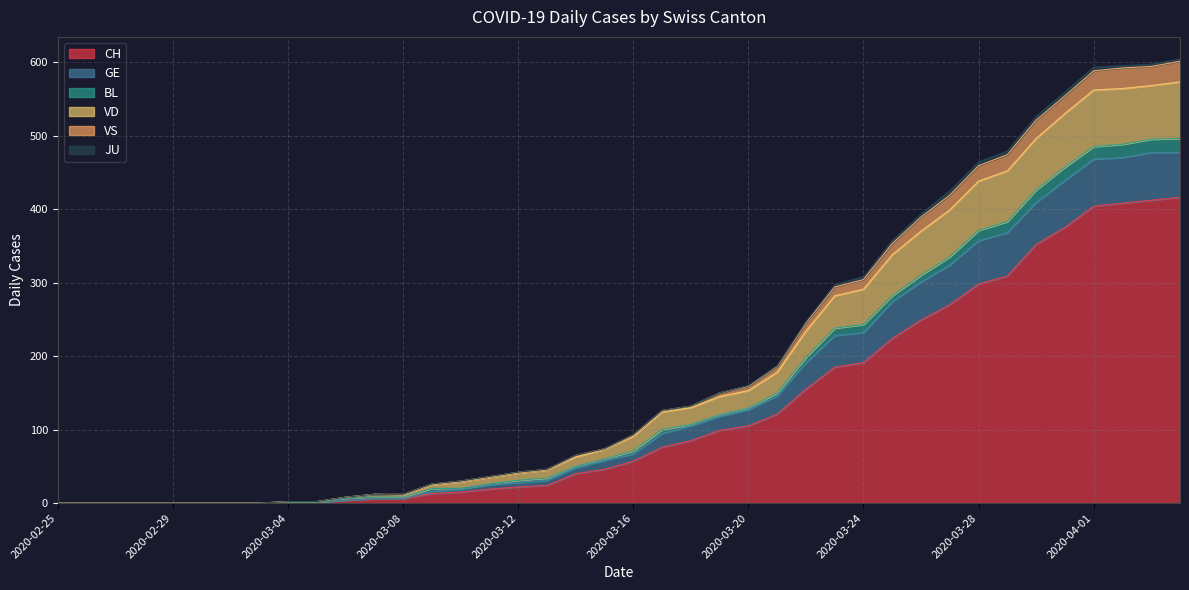

How many values in VD are above zero?

32